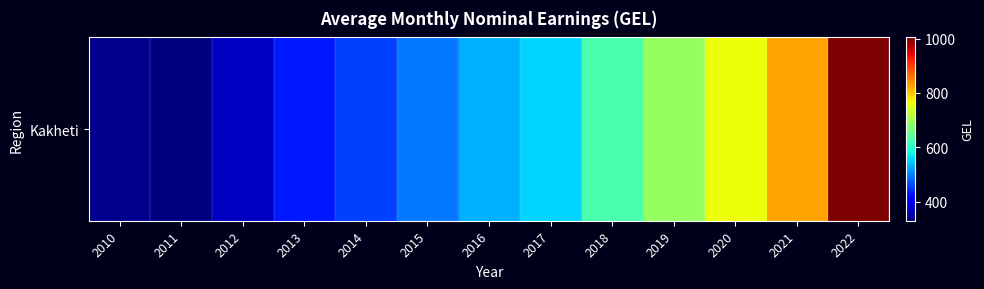

Is it true that the value at 2013 is 624.9?

False